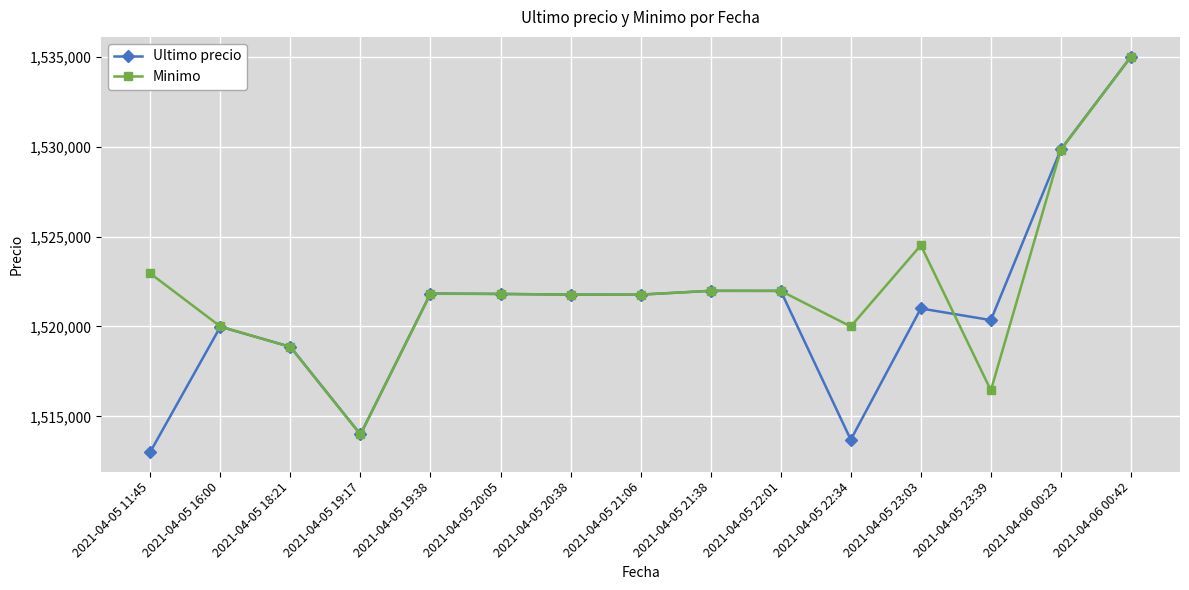

At how many categories does at least one series exceed 1516921?

14